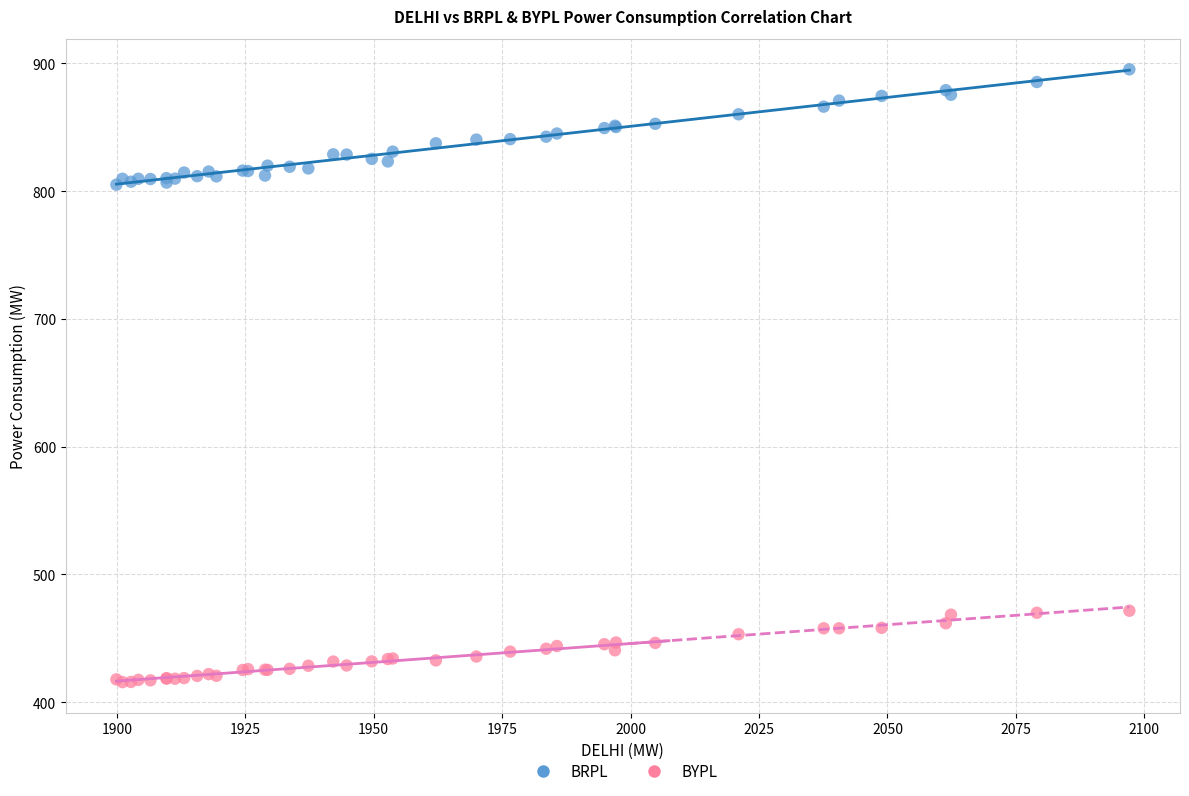

Which series has the widest spread of Y values?

BRPL